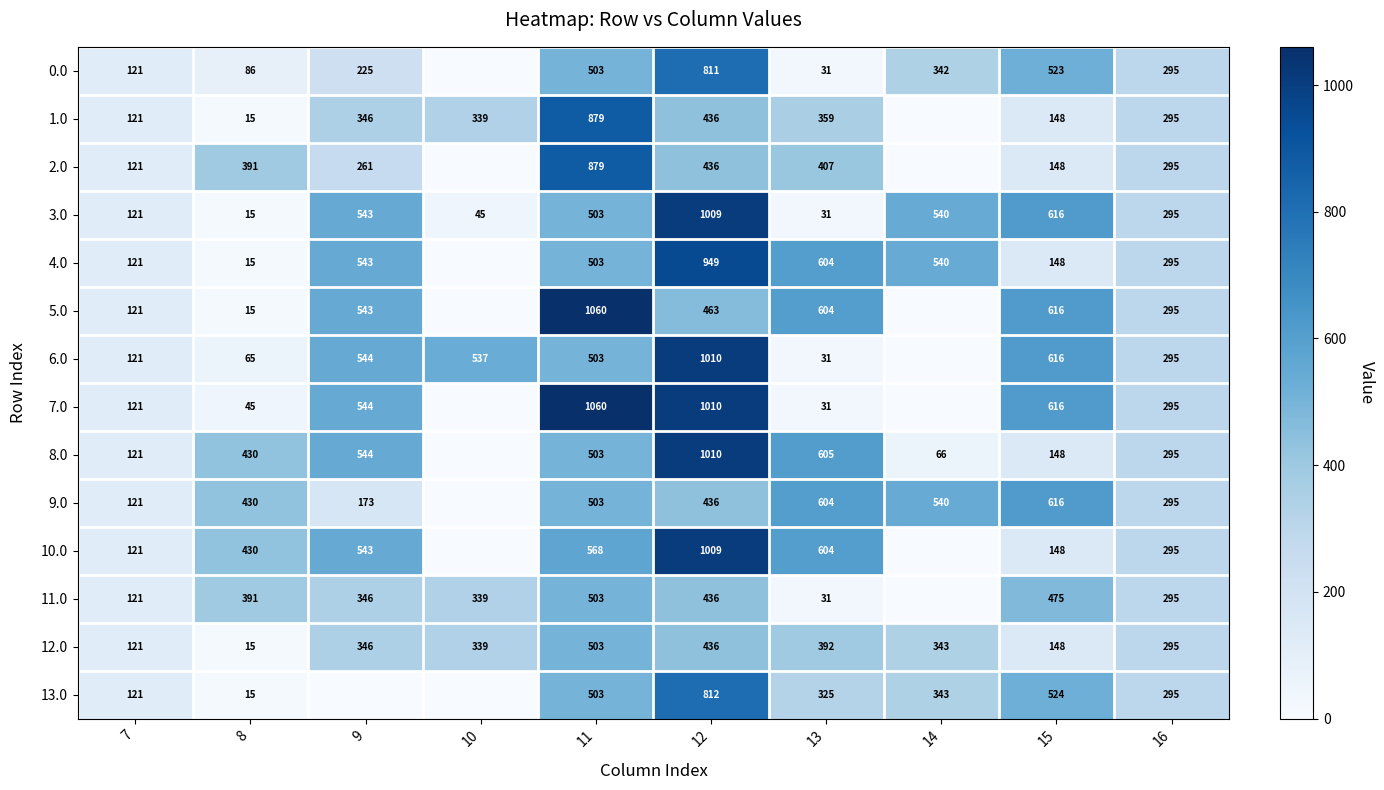

The 11.0 series shows 11 at 13. True or false?

False